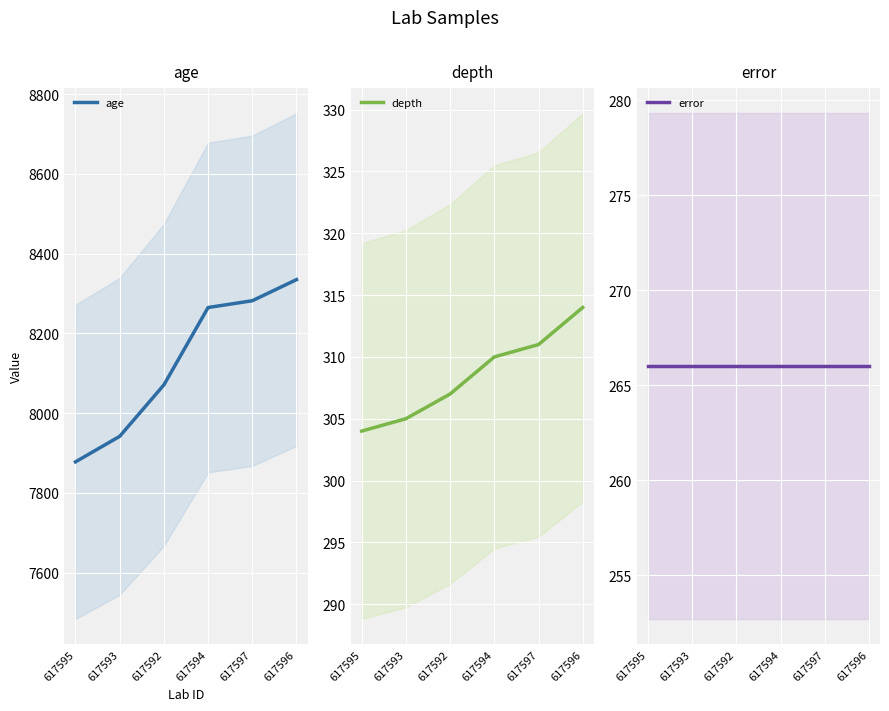

Is it true that depth equals 311 at 617597?

True